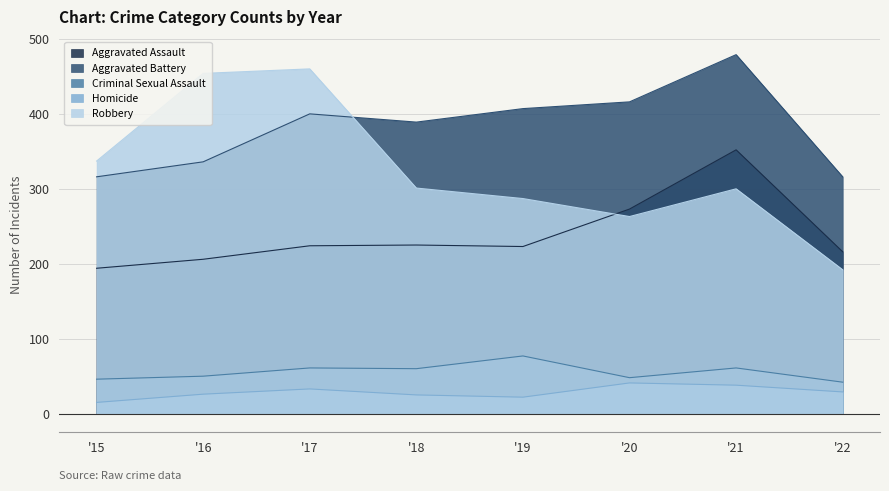

True or false: Aggravated Battery has more than 0 interior local peaks.

True